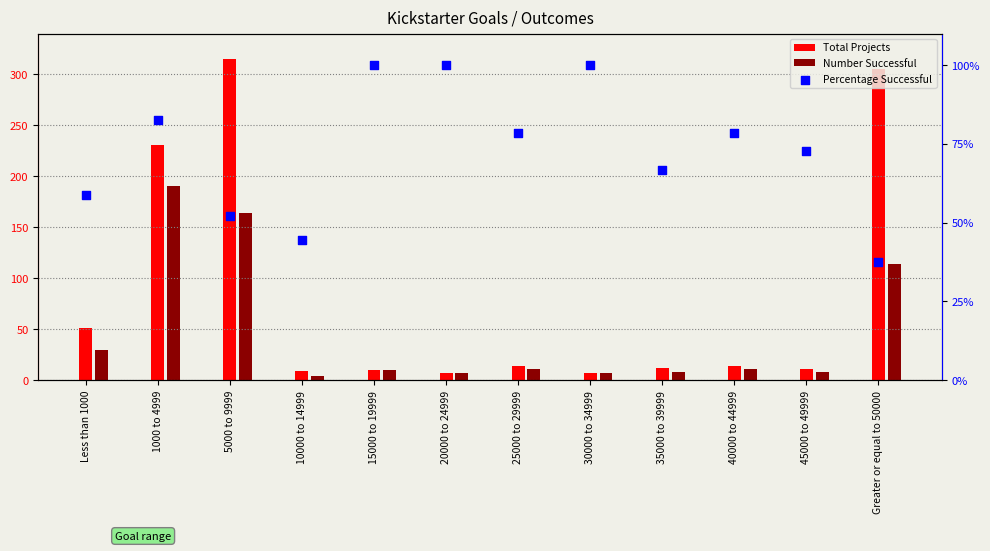

What is the change in value from 10000 to 14999 to 30000 to 34999?

+0.6